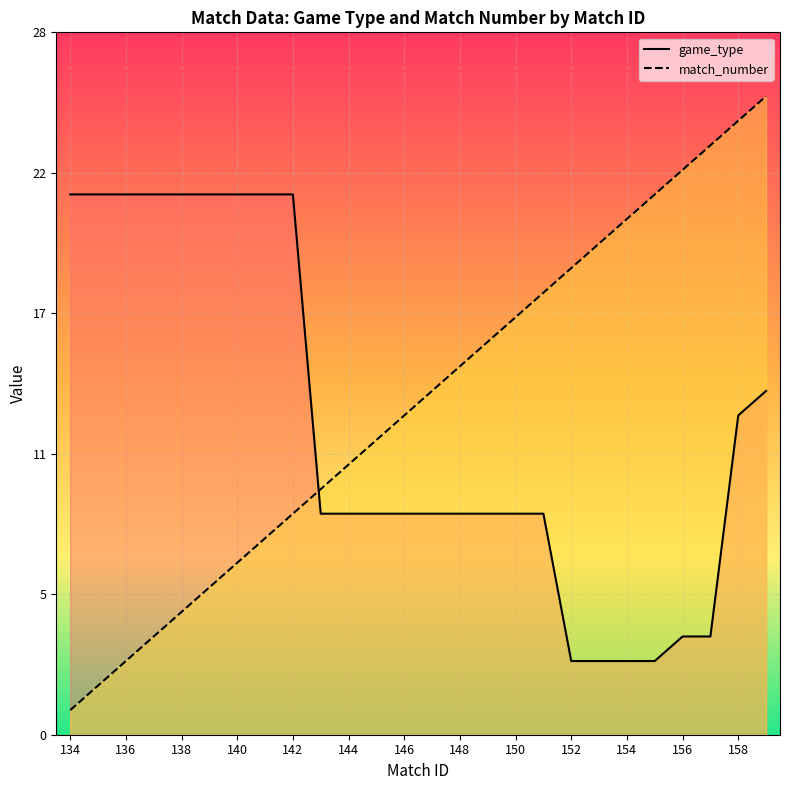

Which series ends up on top after the final intersection of match_number and game_type?

match_number